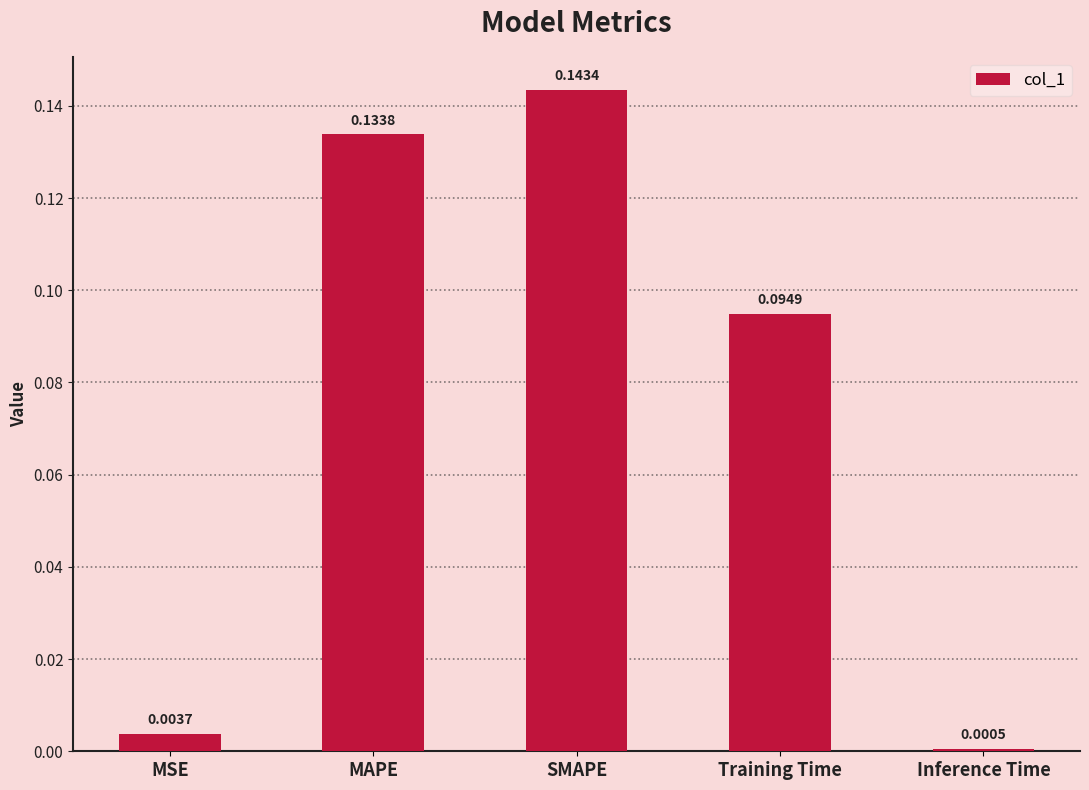

Rank the categories by value from highest to lowest.

SMAPE, MAPE, Training Time, MSE, Inference Time